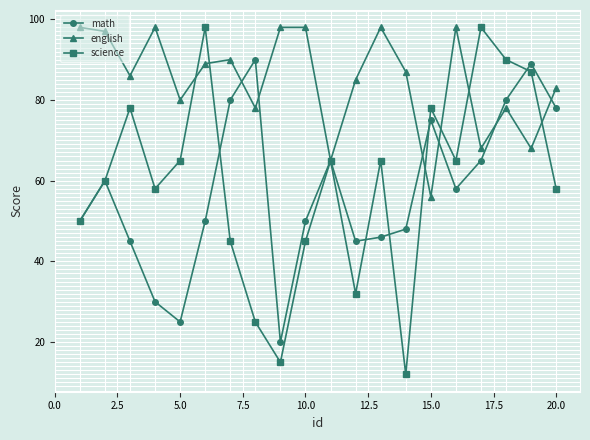

How many lines are shown in the chart?

3